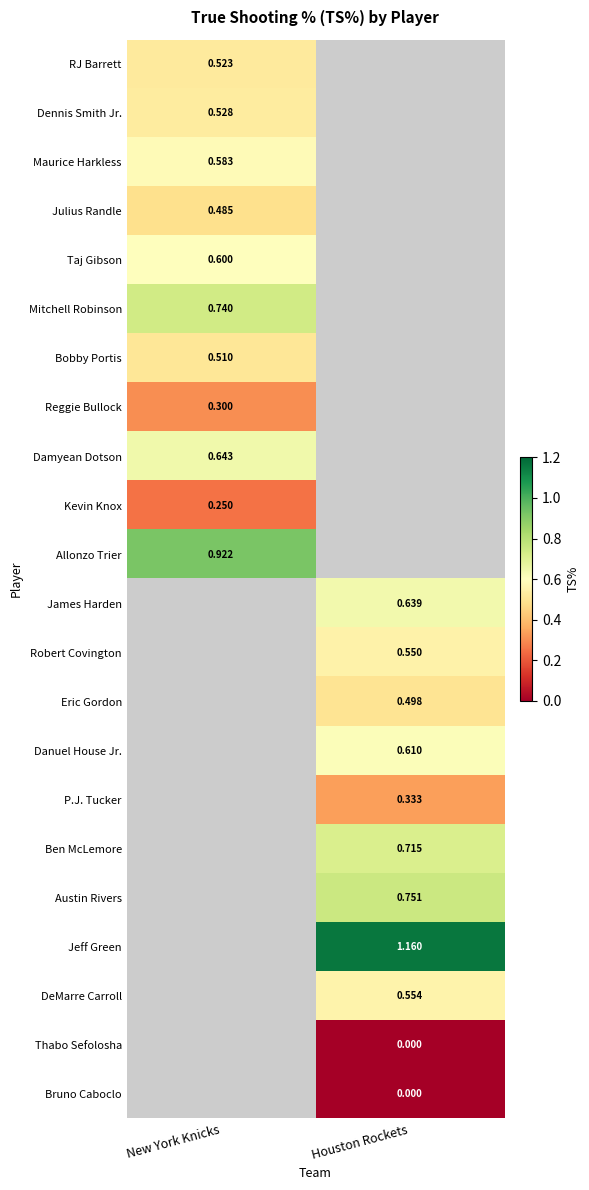

What is the spread (max minus min) of values at New York Knicks?

0.7